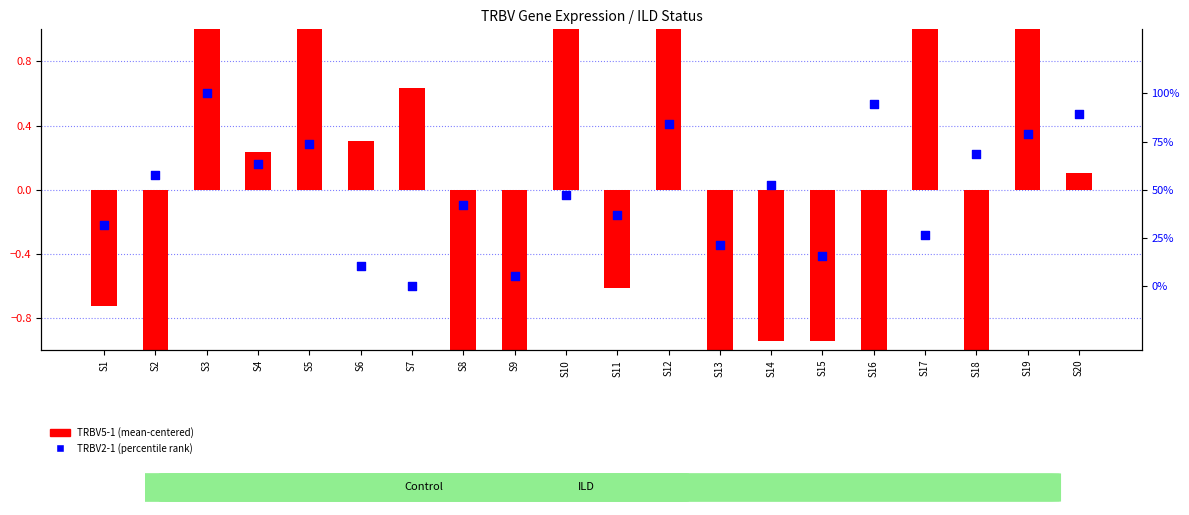

What is the total value across all series at S18?

-1.4